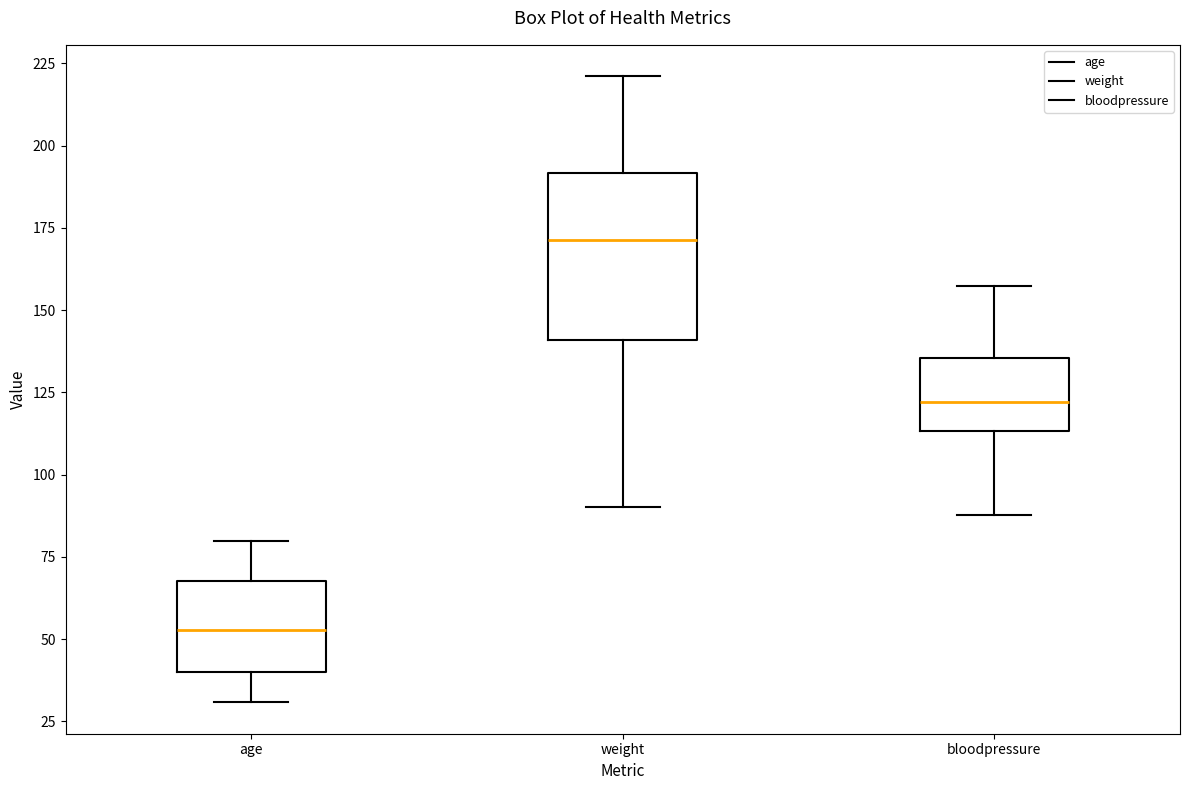

Reading left to right, read every box against the y-axis: the position of its median line, the range the box covers, and the ends of its whiskers. The values are not printed on the chart, so give them approximately, as read against the axis.

age: median 55, box 40 to 70, whiskers 30 to 80
weight: median 170, box 140 to 190, whiskers 90 to 220
bloodpressure: median 120, box 115 to 135, whiskers 90 to 155